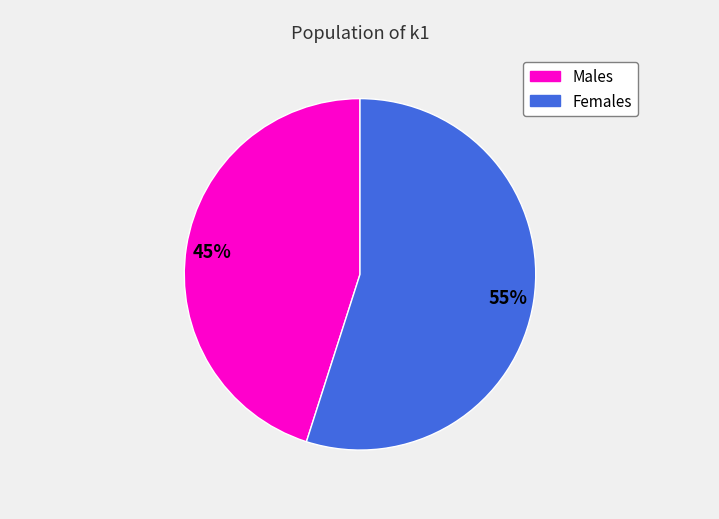

Does any single category account for the majority?

Yes